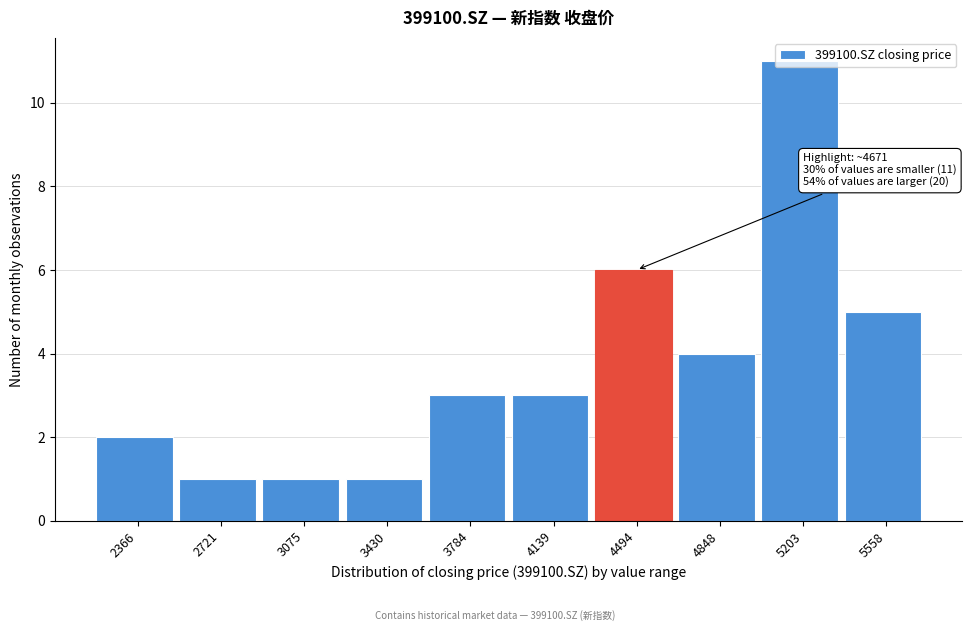

What is the difference between the maximum and minimum values?

10